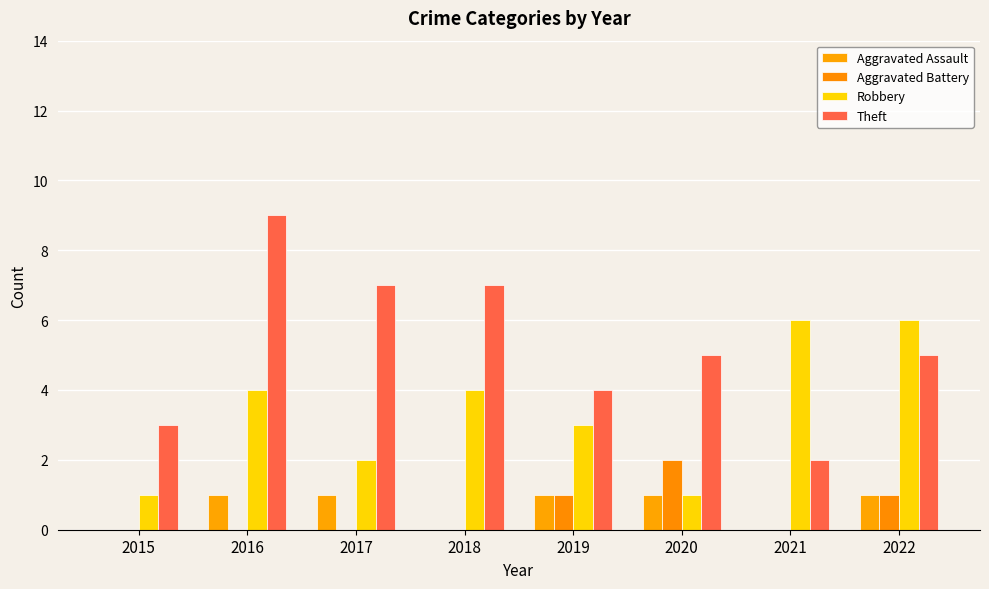

Reading right to left, transcribe all the data shown in this chart.

Aggravated Assault: 1	0	1	1	0	1	1	0
Aggravated Battery: 1	0	2	1	0	0	0	0
Robbery: 6	6	1	3	4	2	4	1
Theft: 5	2	5	4	7	7	9	3